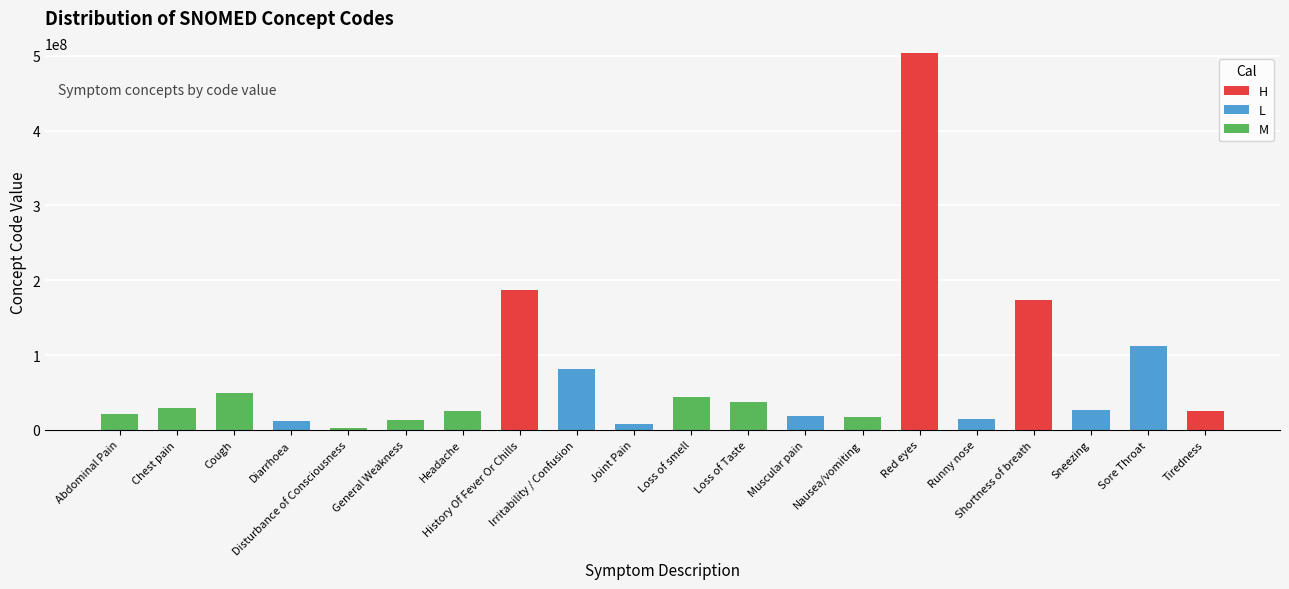

What is the highest value of the H series?

503630003